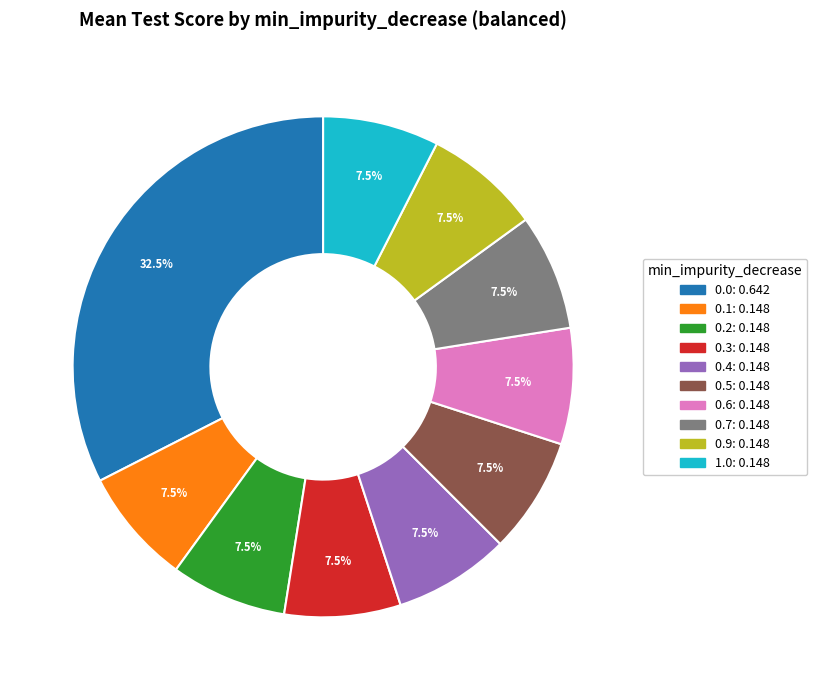

To the nearest percent, what is the combined percentage of 0.6 and 0.9?

15%